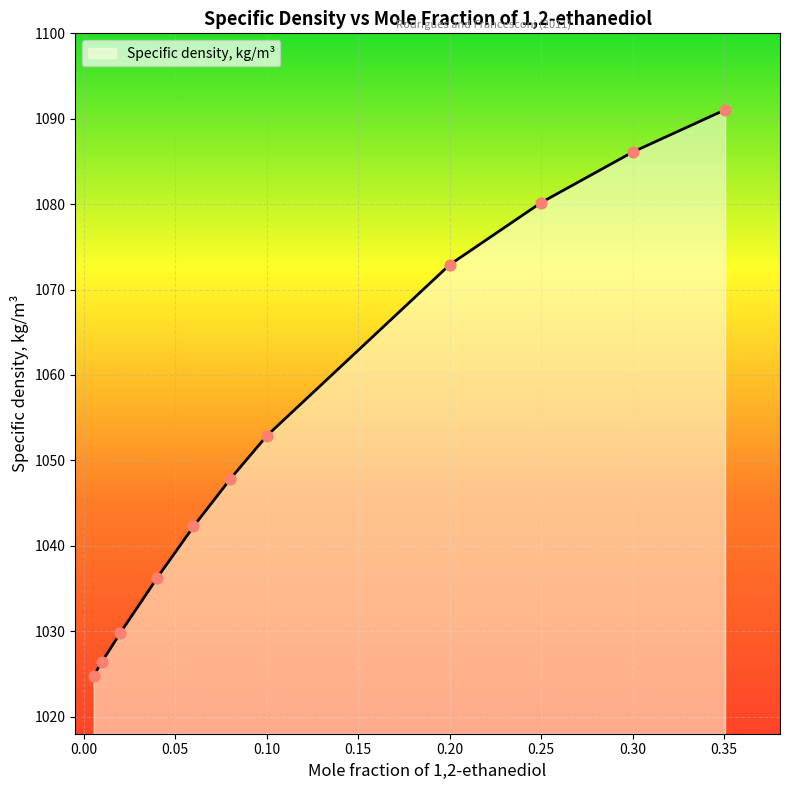

Approximately how many times larger is the value at 0.0201 compared to 0.06?

1.0